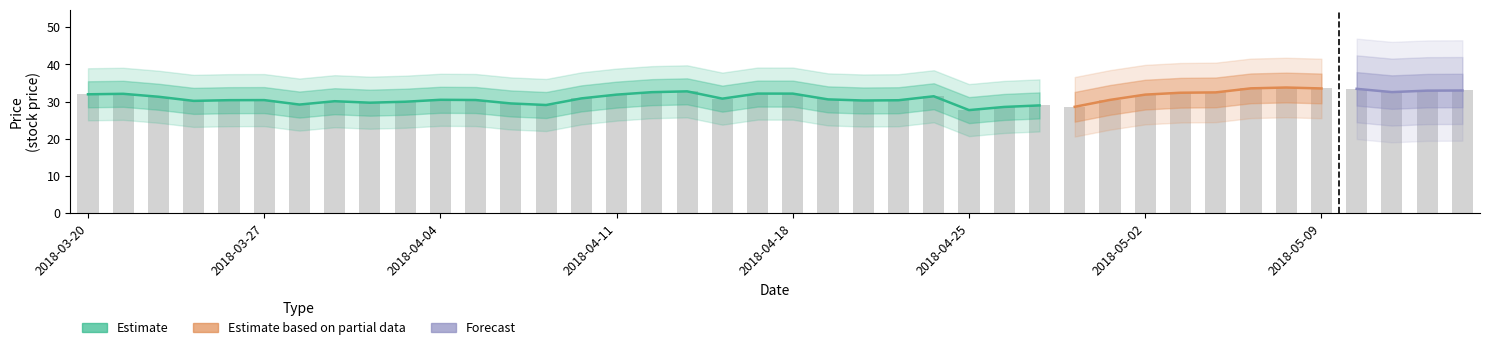

Rank the categories by value from highest to lowest.

2018-05-08, 2018-05-07, 2018-05-09, 2018-05-10, 2018-05-15, 2018-05-14, 2018-04-13, 2018-05-11, 2018-04-12, 2018-05-04, 2018-05-03, 2018-04-17, 2018-04-18, 2018-03-21, 2018-03-20, 2018-04-11, 2018-05-02, 2018-04-24, 2018-03-22, 2018-04-10, 2018-04-16, 2018-04-19, 2018-04-04, 2018-05-01, 2018-04-05, 2018-03-27, 2018-03-26, 2018-04-23, 2018-04-20, 2018-03-23, 2018-03-29, 2018-04-03, 2018-04-02, 2018-04-06, 2018-03-28, 2018-04-09, 2018-04-27, 2018-04-30, 2018-04-26, 2018-04-25